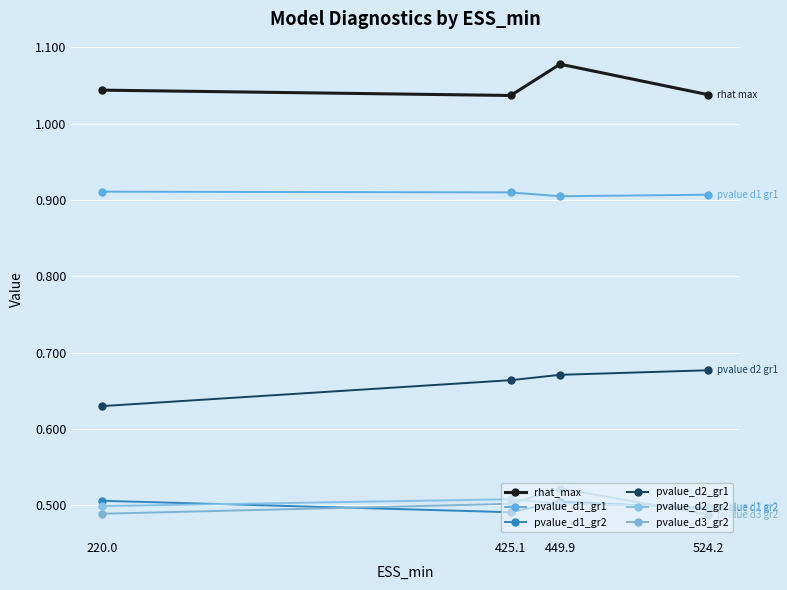

True or false: pvalue_d2_gr2 has more than 0 interior local peaks.

True